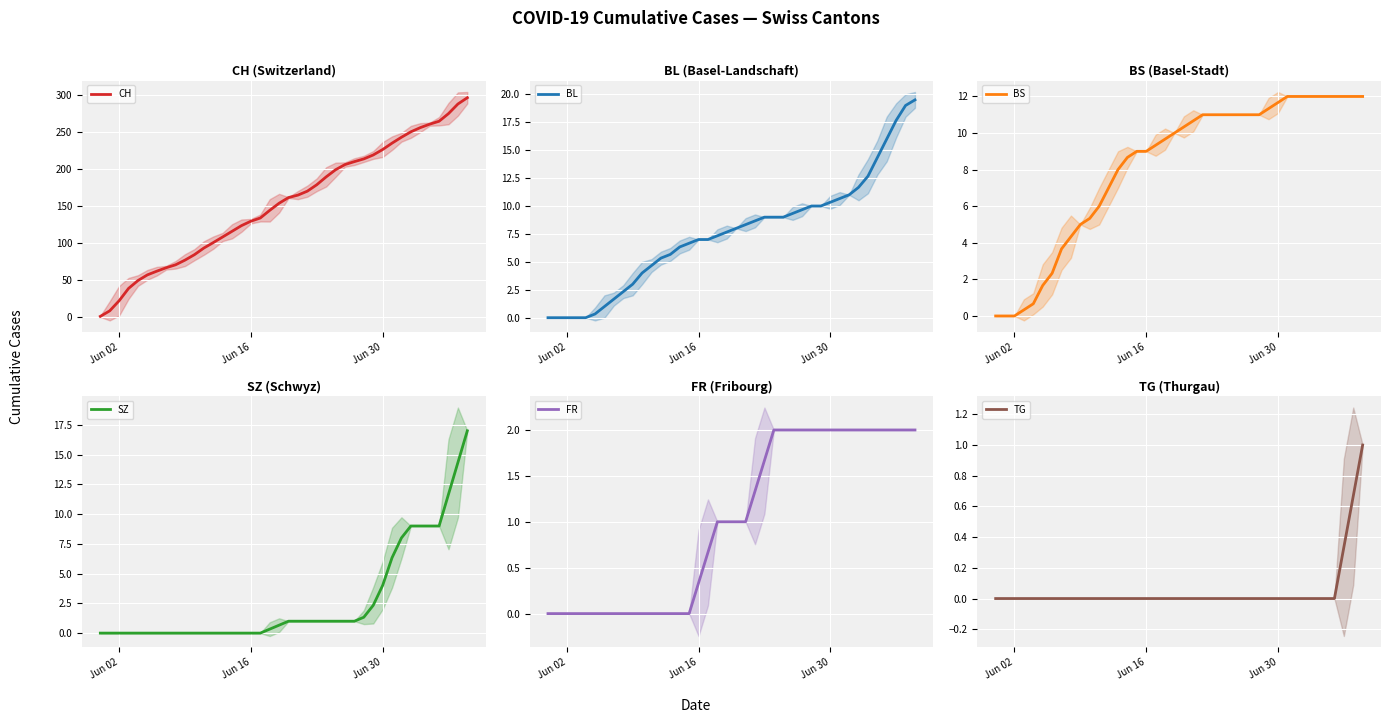

The BS series shows 9.0 at Jun 16. True or false?

True